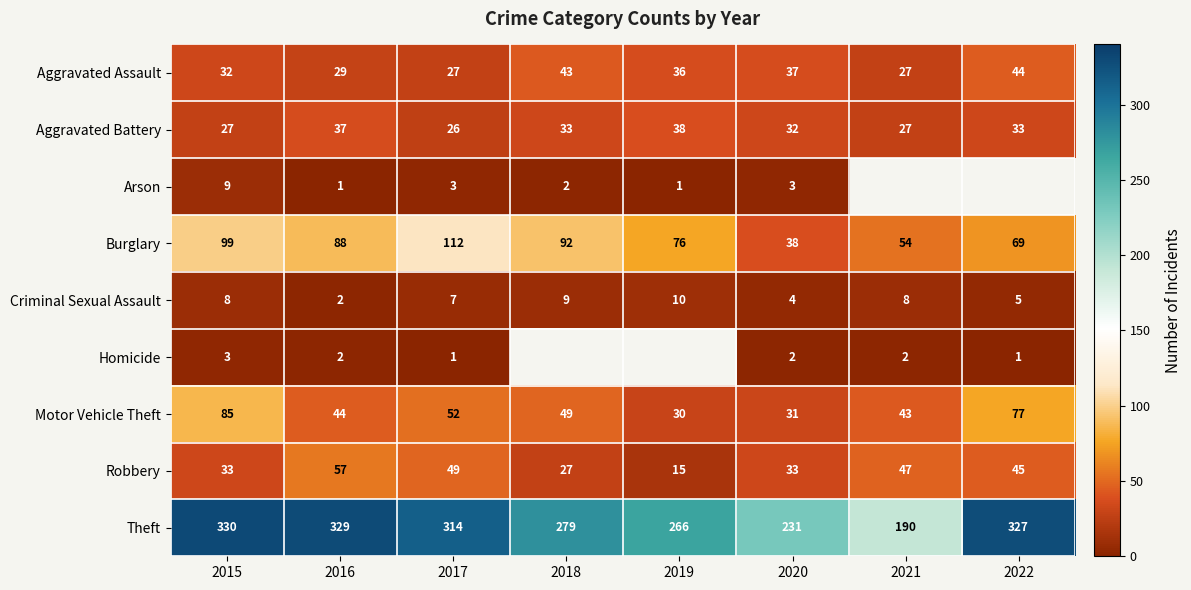

What is the lowest value of the Burglary series?

38